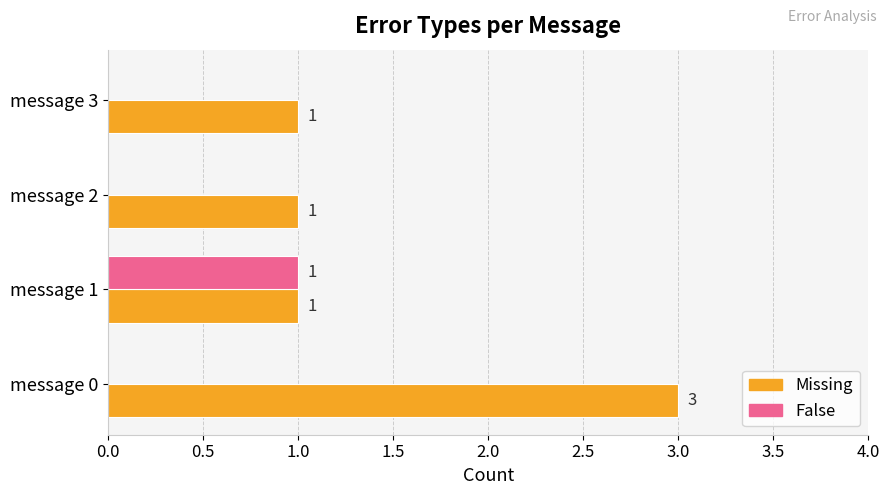

The Missing series shows 2 at message 3. True or false?

False